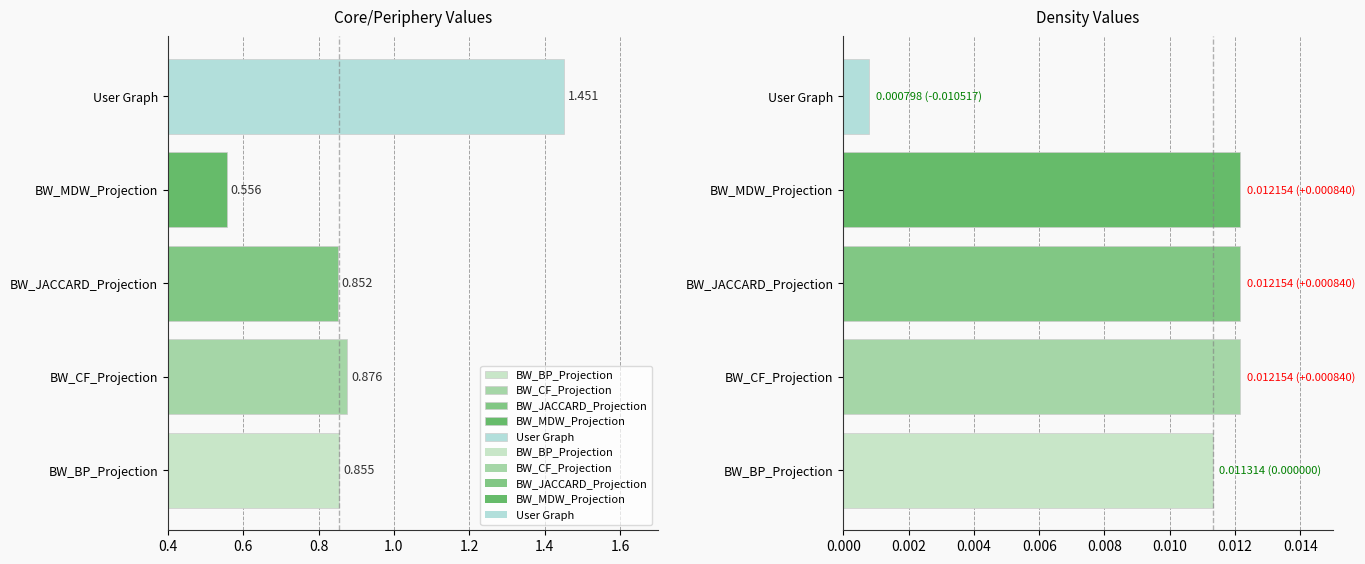

Reading right to left, what are all the values shown in this chart?

BW_BP_Projection: 0.0	0.9
BW_CF_Projection: 0.0	0.9
BW_JACCARD_Projection: 0.0	0.9
BW_MDW_Projection: 0.0	0.6
User Graph: 0.0	1.5